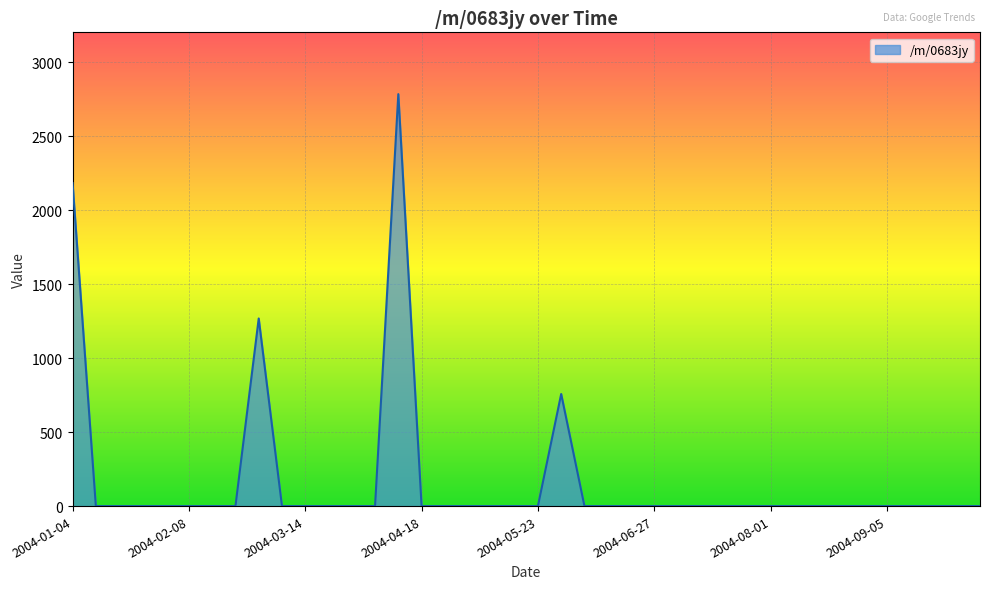

What is the average value?

174.7